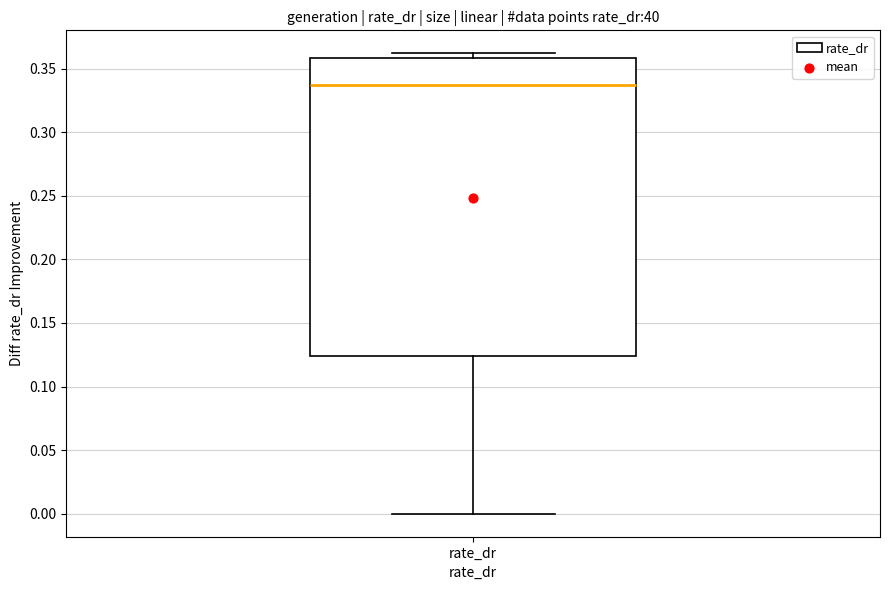

Read this box plot against the y-axis: the position of the median line, the range covered by the box, and the ends of both whiskers. The values are not printed on the chart, so give them approximately, as read against the axis.

median 0.335, box 0.125 to 0.360, whiskers 0.000 to 0.360 (just above the box's upper edge)